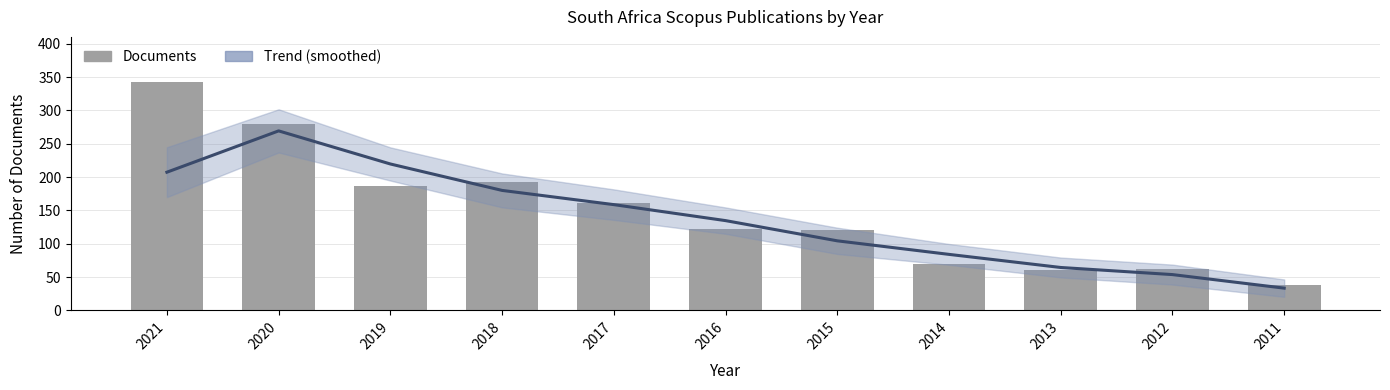

At which label is the value closest to 190?

2018